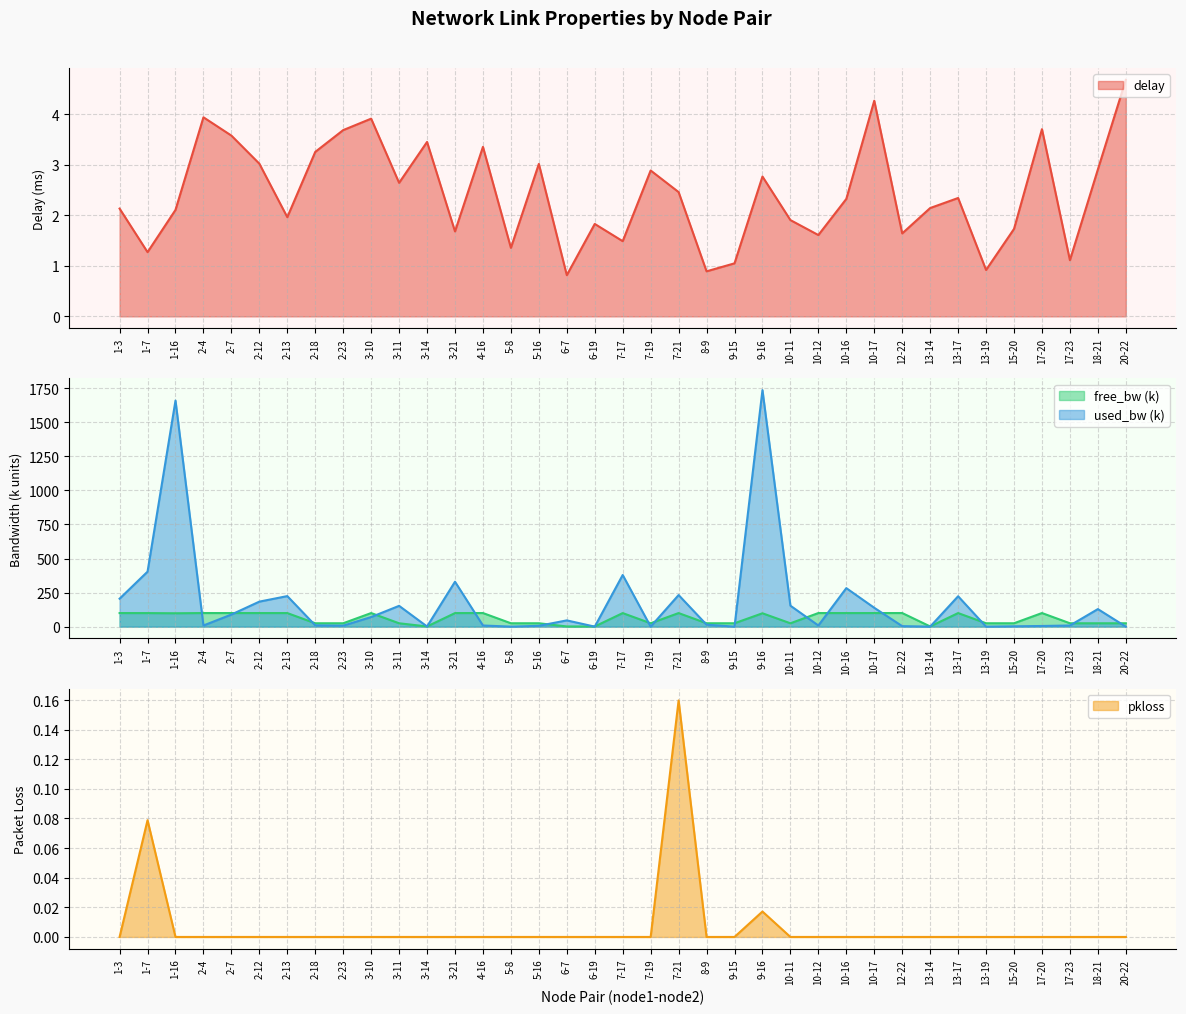

What are all the series names shown in the legend?

delay, free_bw, used_bw, pkloss